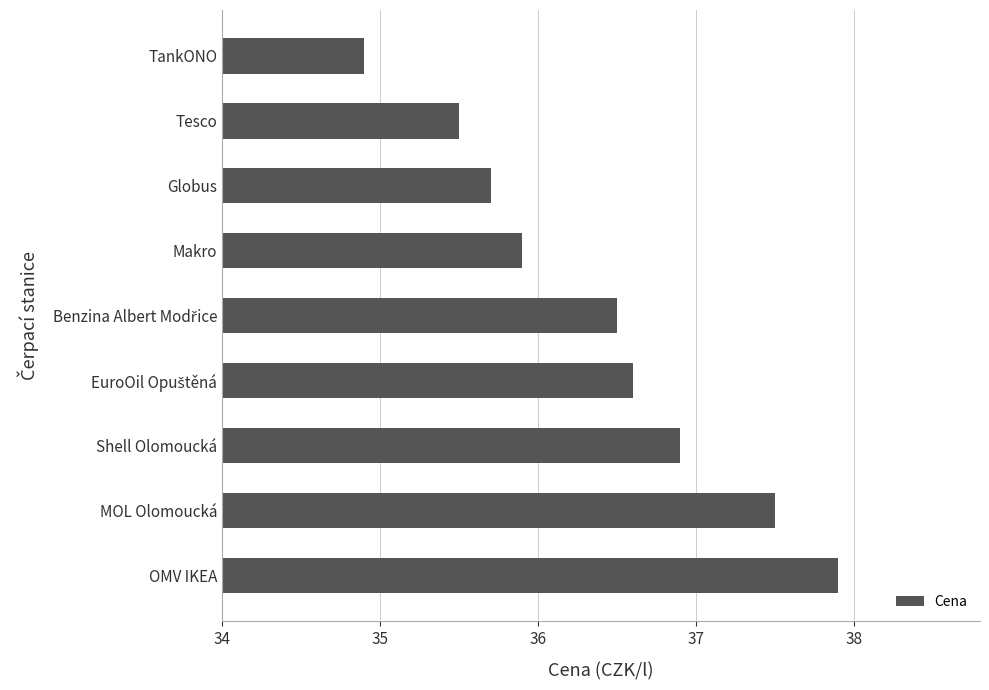

What is the change in value from Shell Olomoucká to TankONO?

-2.0